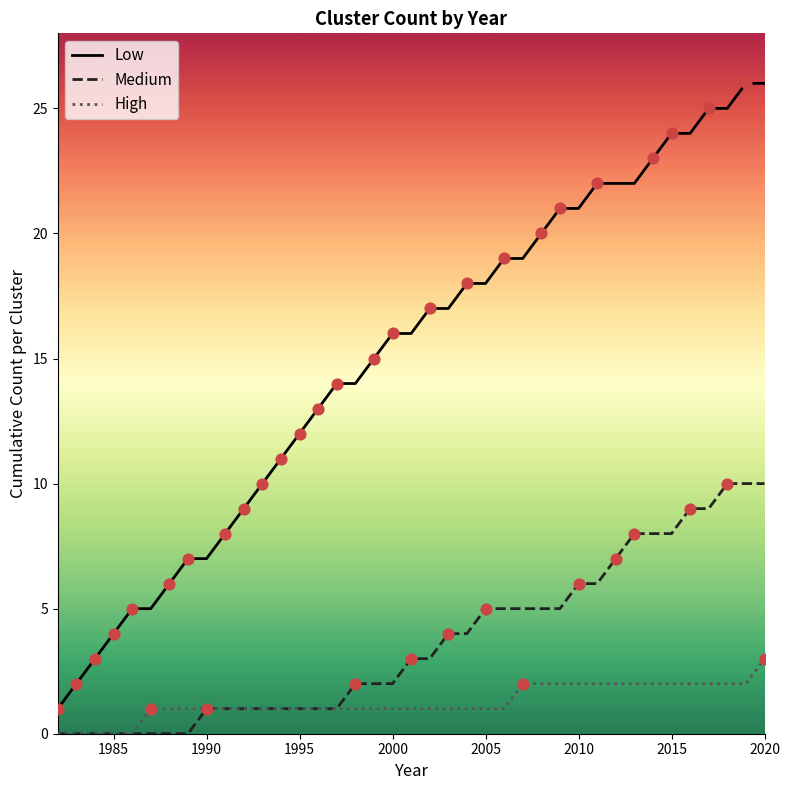

What are all the series names shown in the legend?

Low, Medium, High